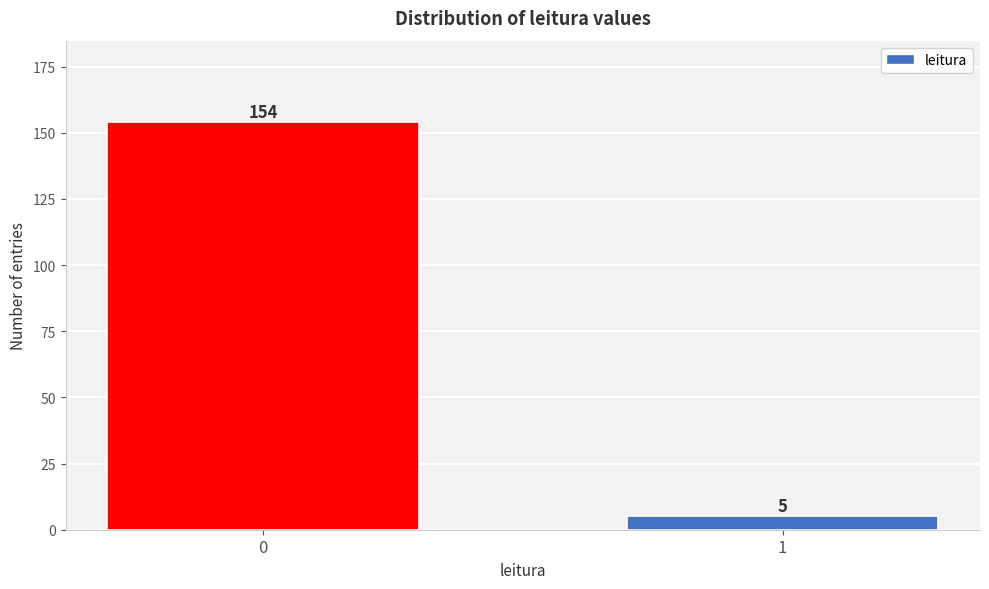

Reading right to left, list all the values displayed in this chart.

1=5	0=154